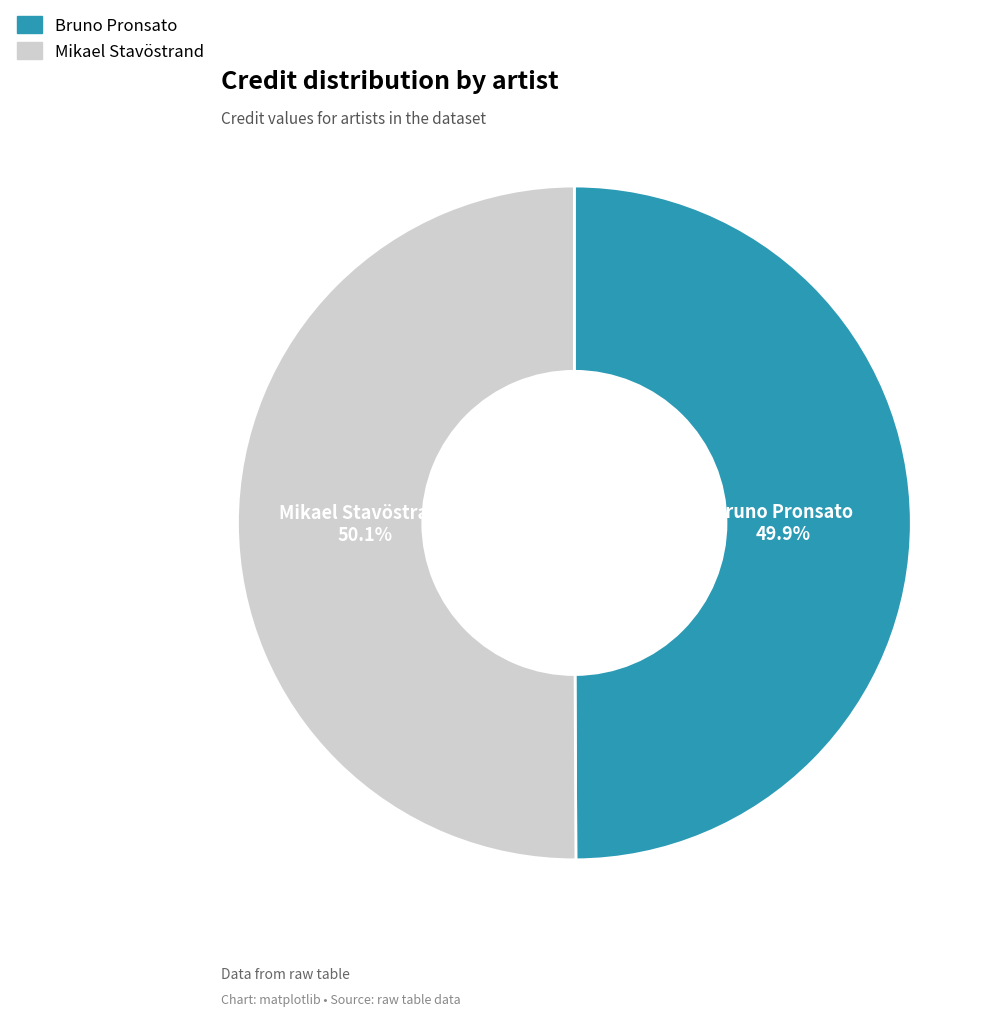

The Mikael Stavöstrand slice represents 64% of the pie. True or false?

False